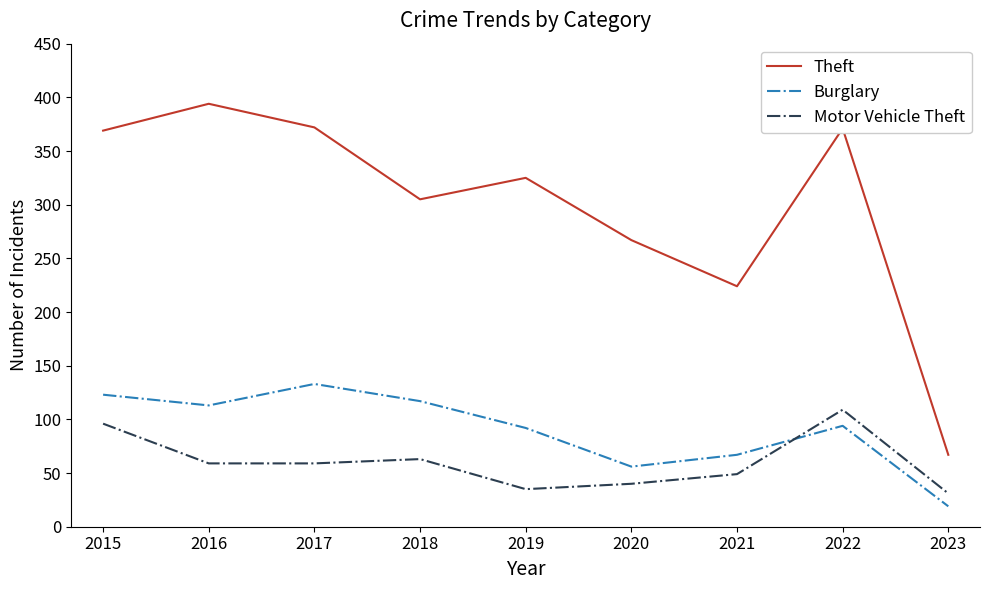

What value does the Burglary series have at 2020, to the nearest 10?

60